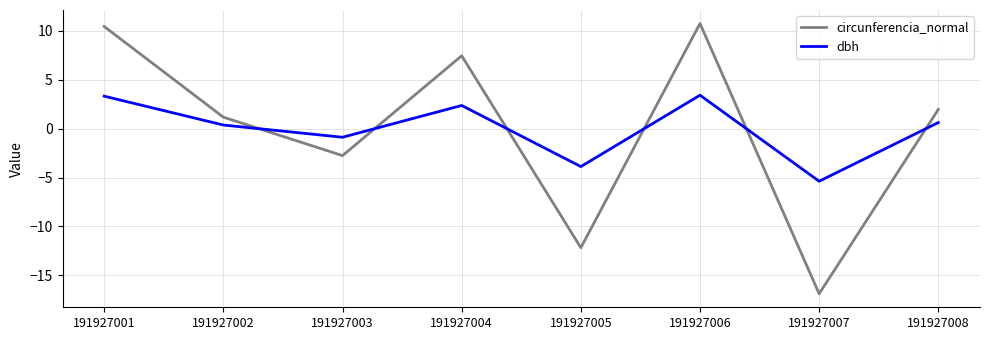

Rank the series by their maximum value, from highest to lowest.

circunferencia_normal, dbh